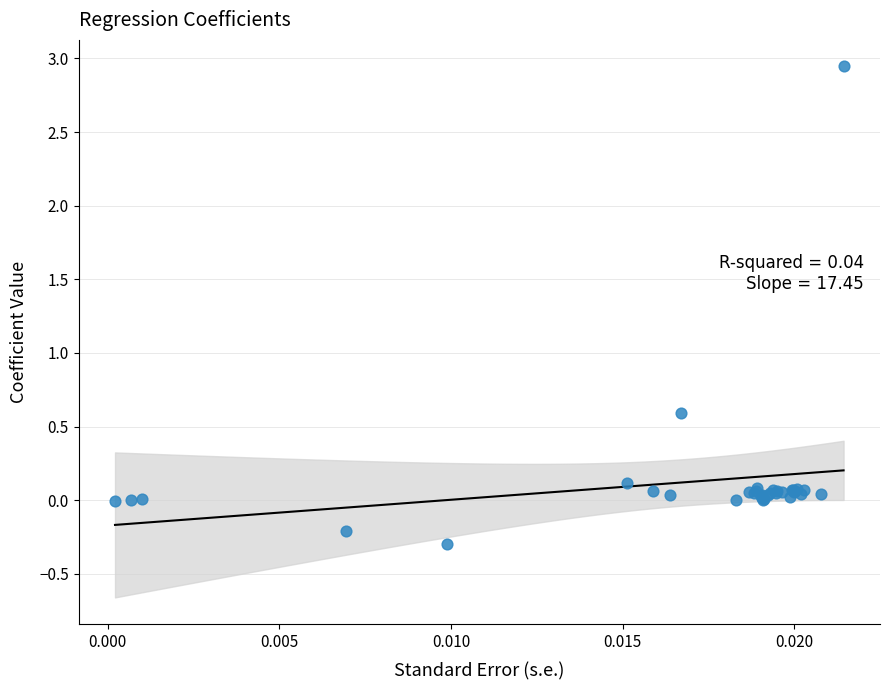

What Y value in the scatter plot is closest to 1?

0.6